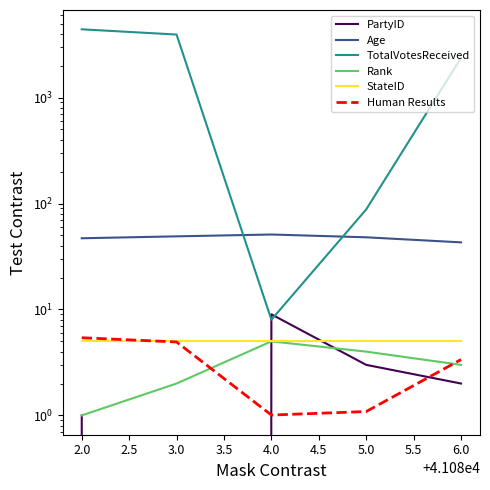

How many values in the Human Results series exceed 3?

3